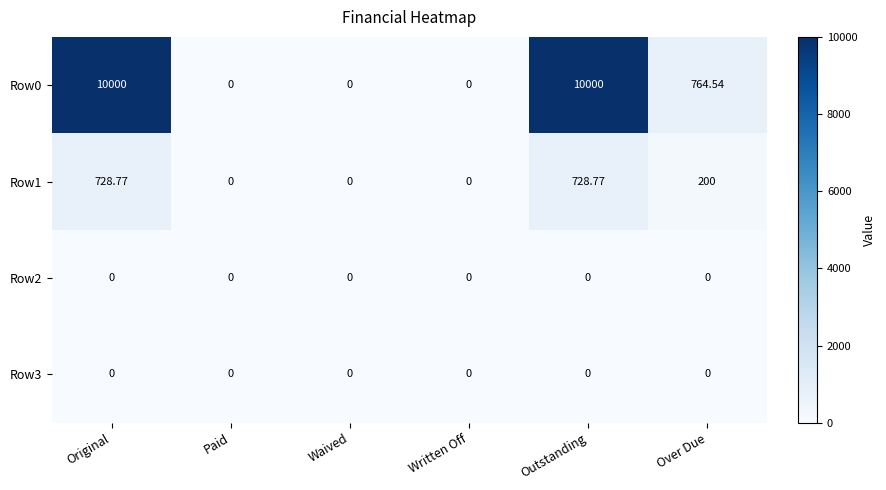

Where is Row0 nearest to the value 5000?

Over Due